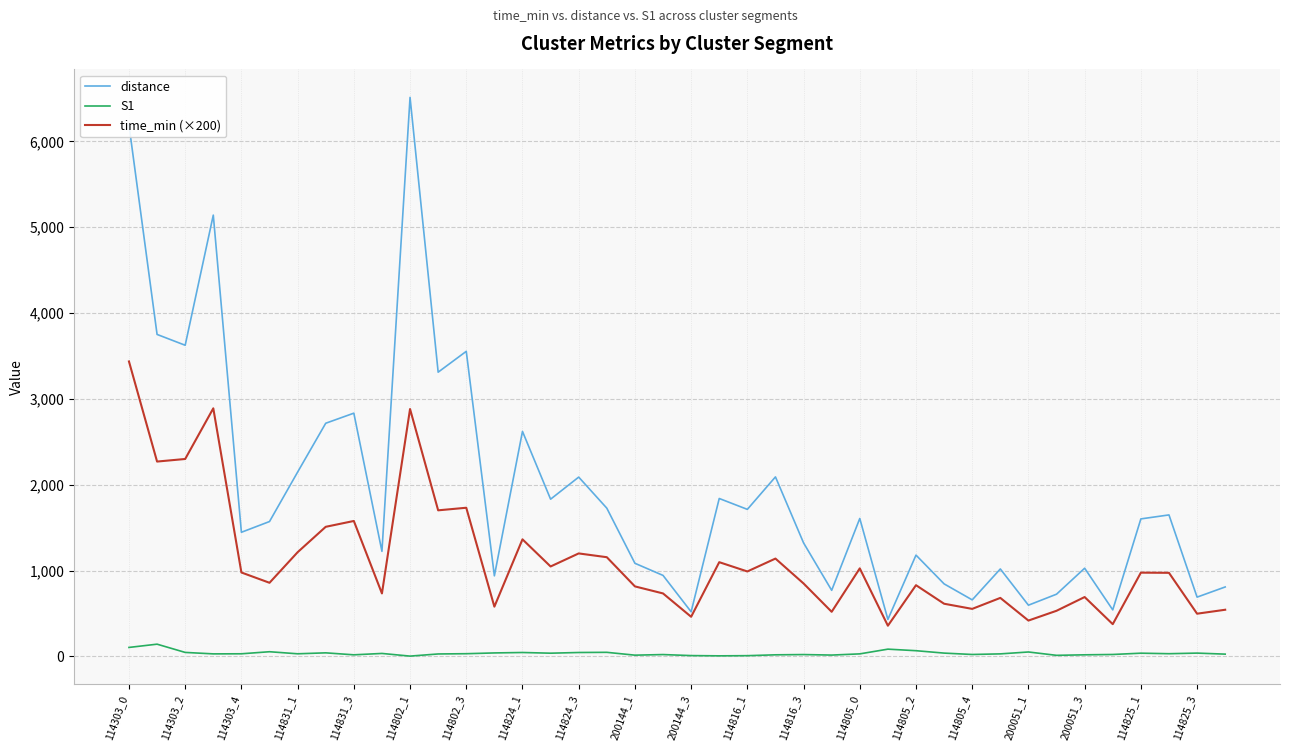

Rank the series by their average value, from lowest to highest.

S1, time_min (×200), distance